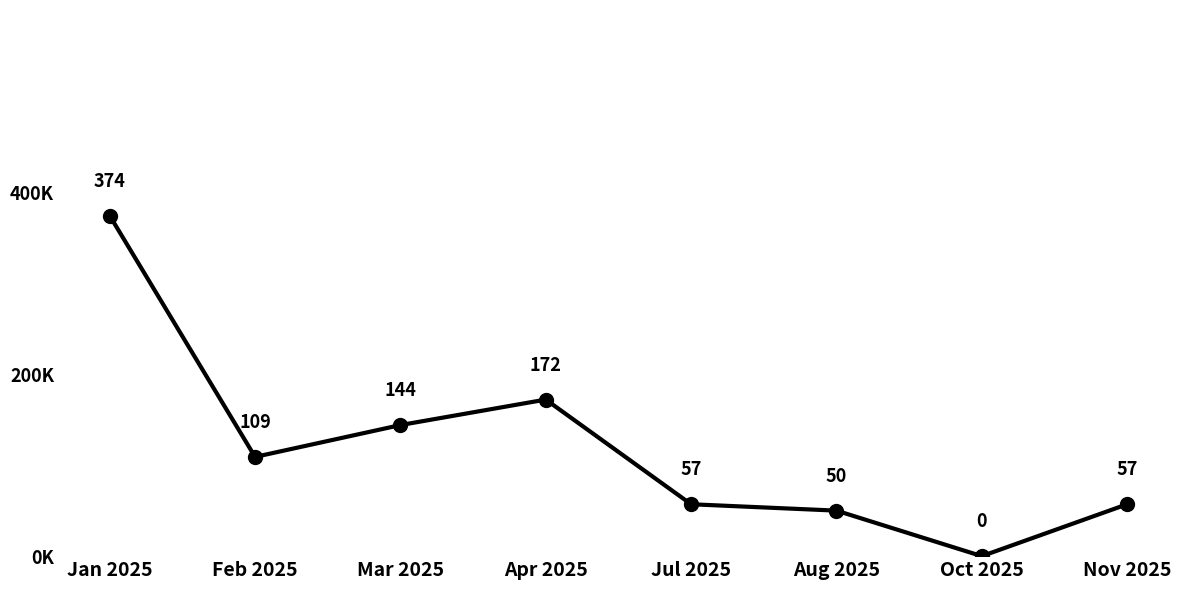

Does the chart have visible grid lines?

No